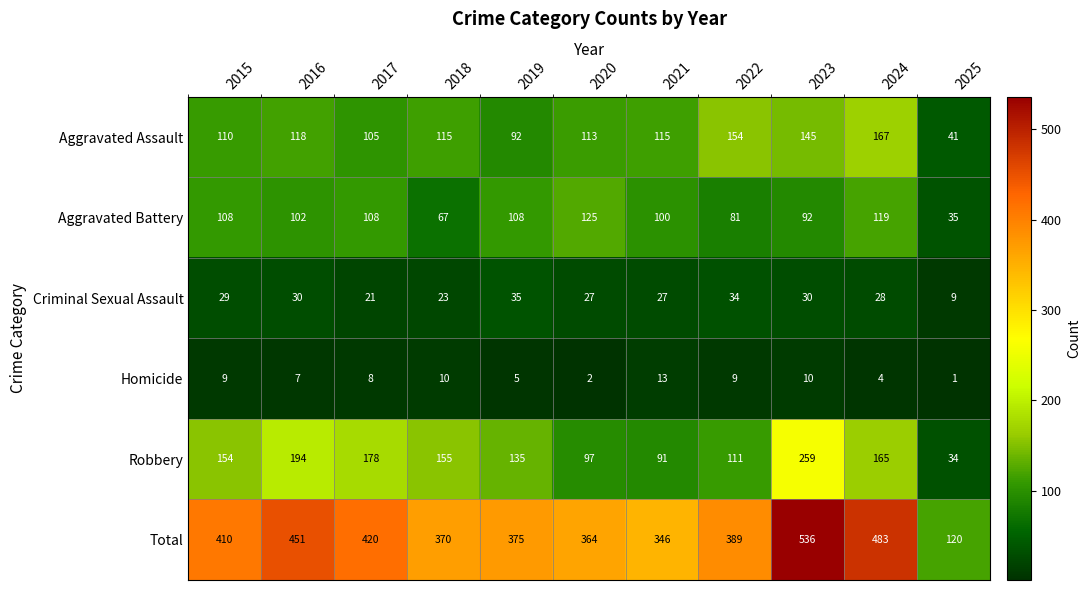

Which category has the lowest value in the Aggravated Battery series?

2025